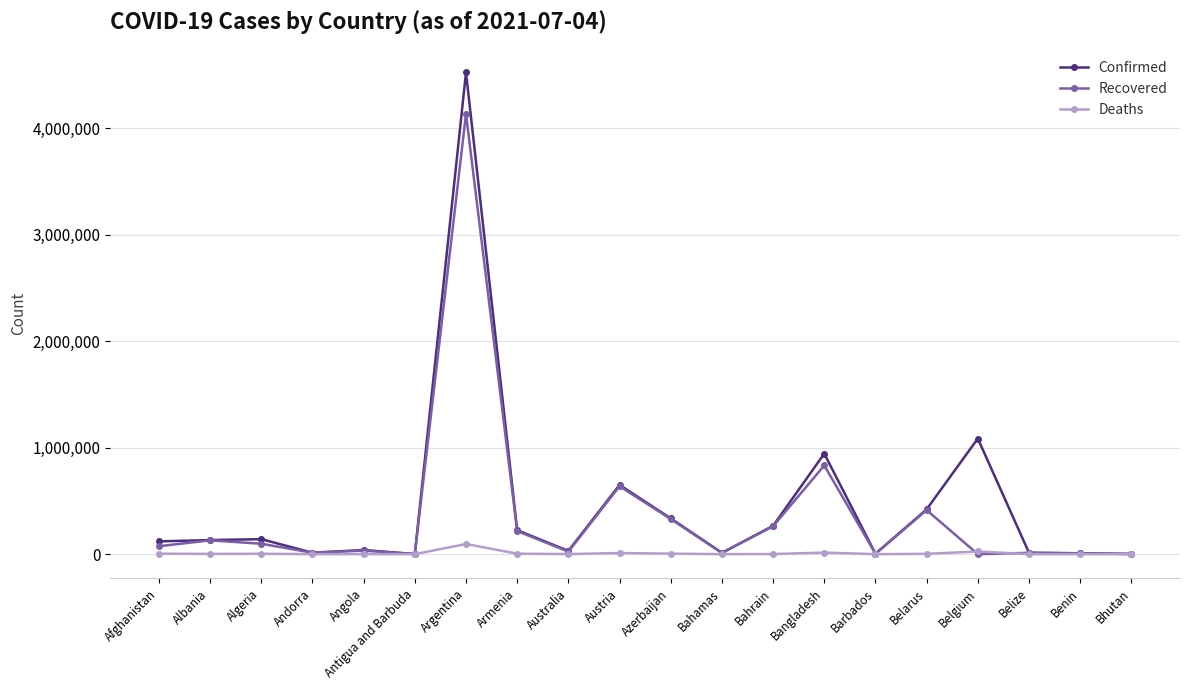

What is the value of the Recovered point at the 6th from the left?

1222